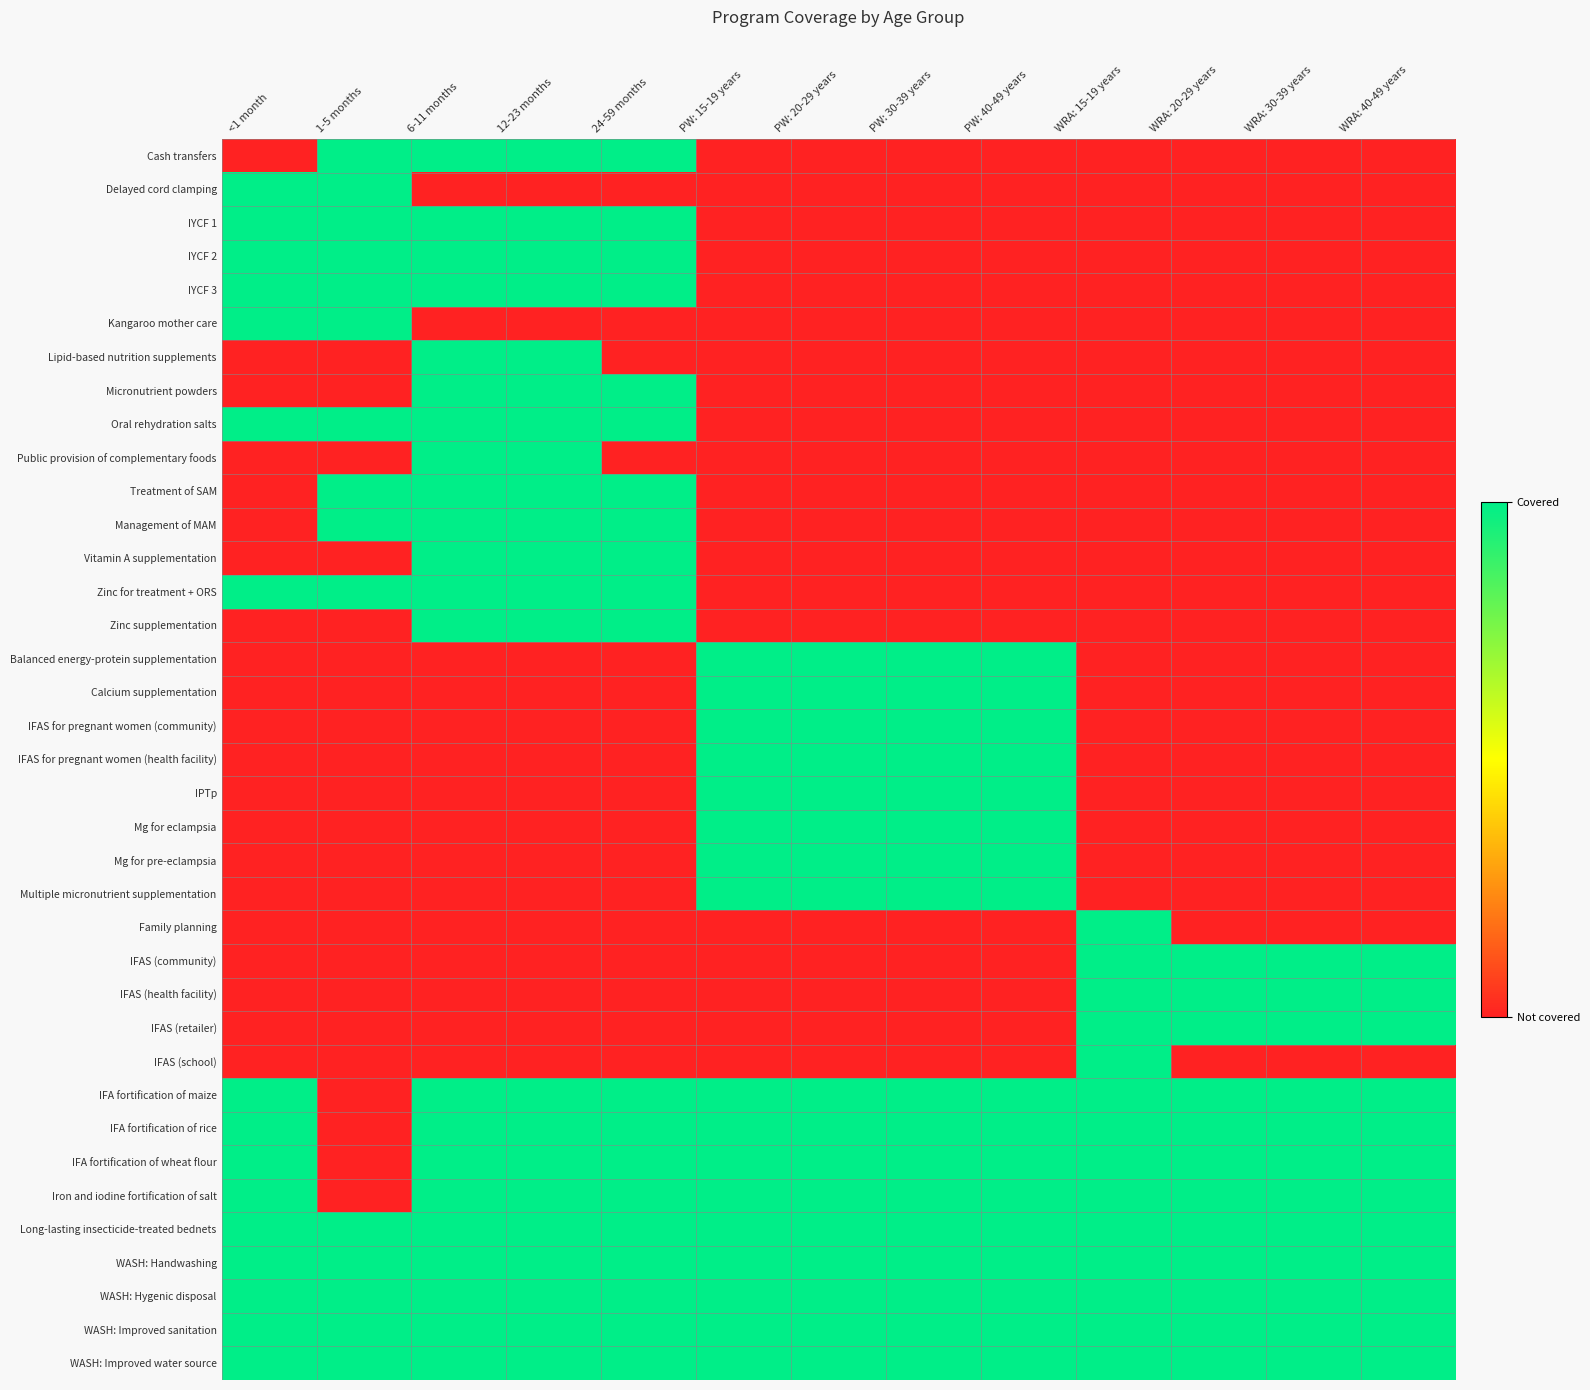

What is the maximum value shown in the chart?

1